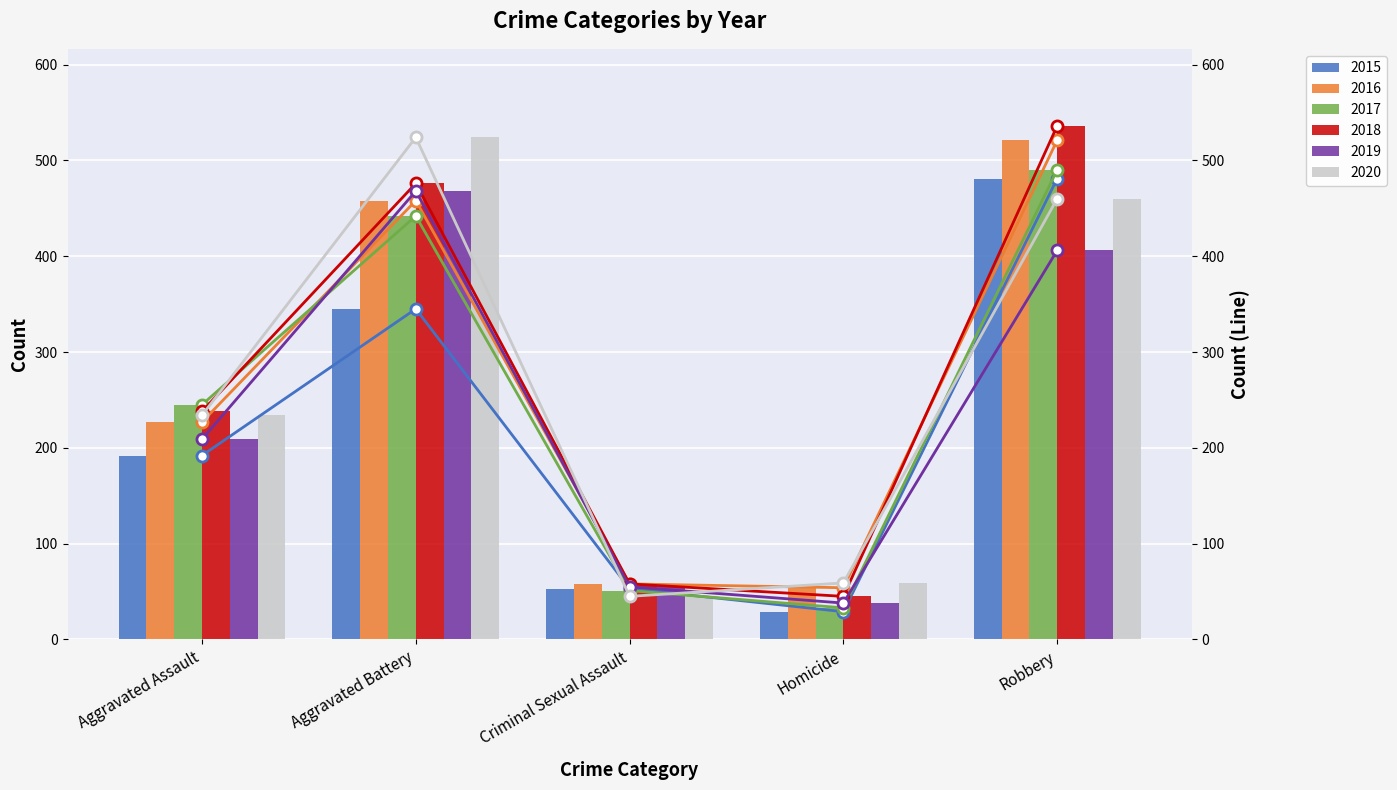

What is the average value of the 2015 series?

220